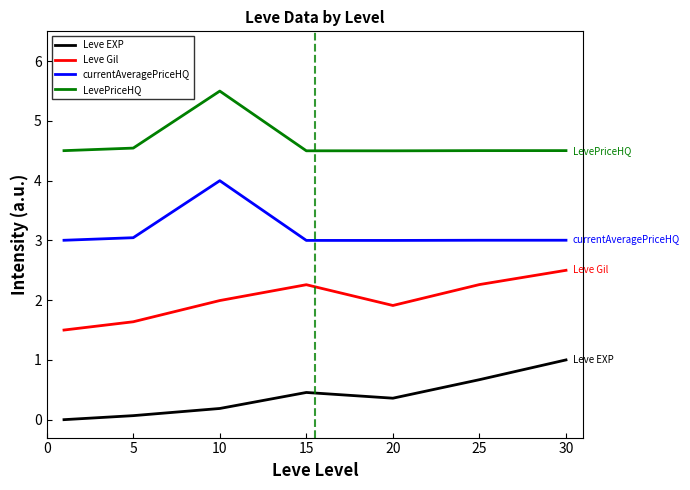

What is the difference between the maximum and minimum values in the Leve EXP series?

1.0